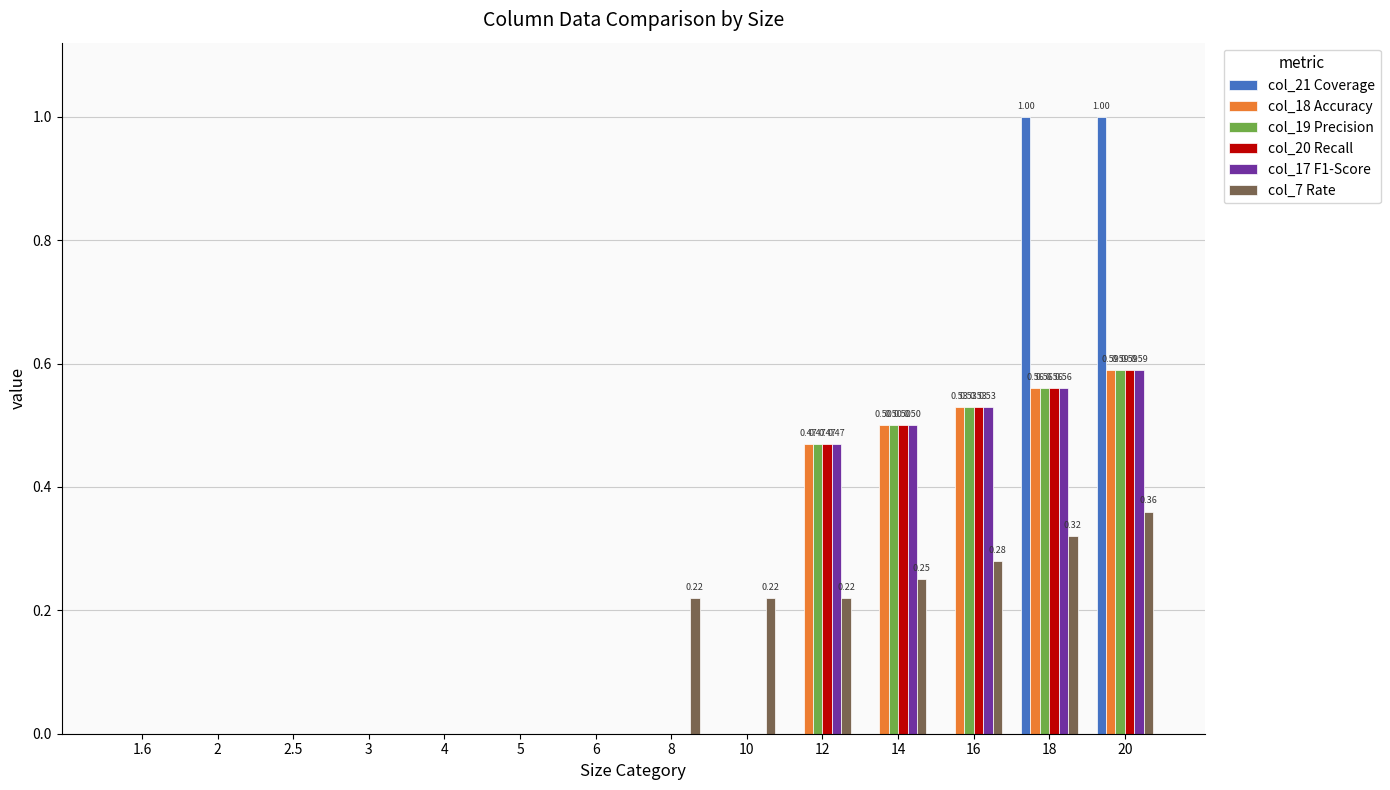

At which category is the sum across all series the highest?

20